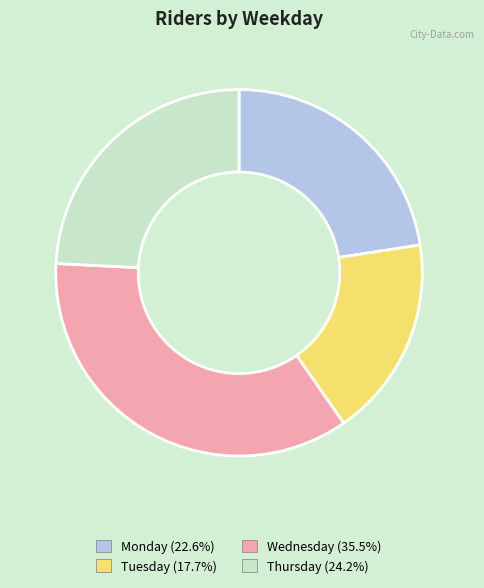

Which category has the smallest portion of the pie?

Tuesday